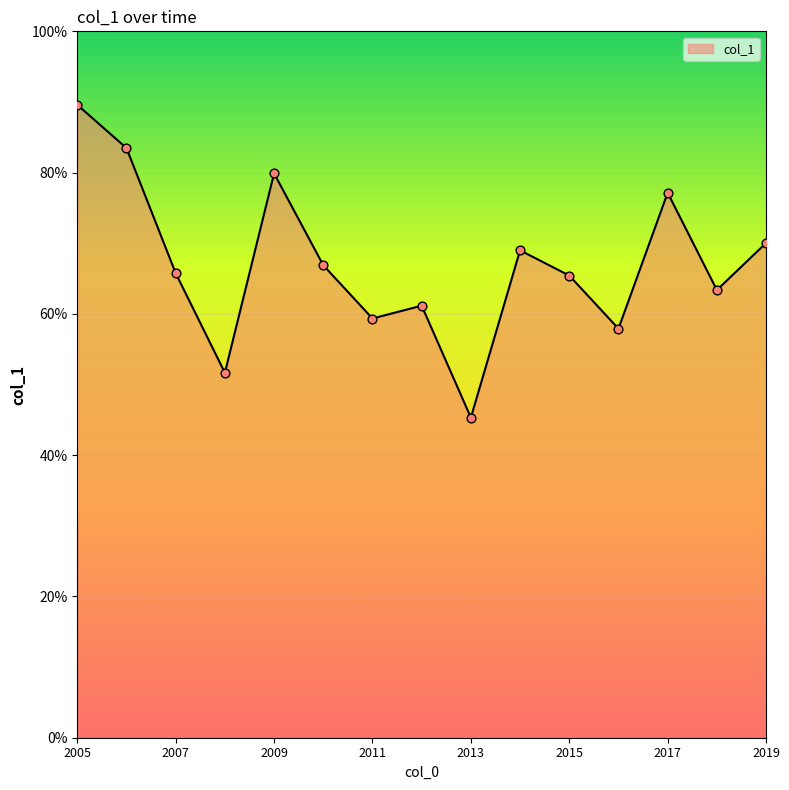

Is this an area chart (filled region under the line)?

Yes